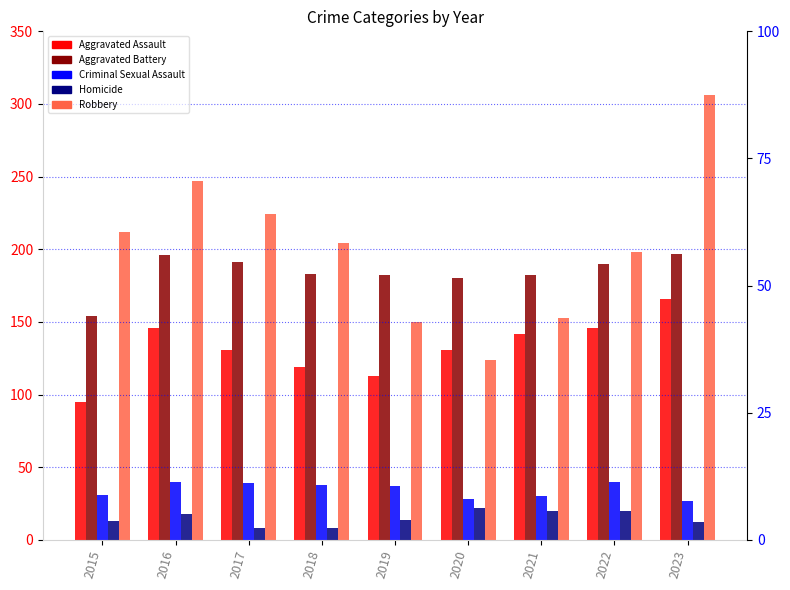

What is the difference between the second highest and minimum values in the Homicide series?

12